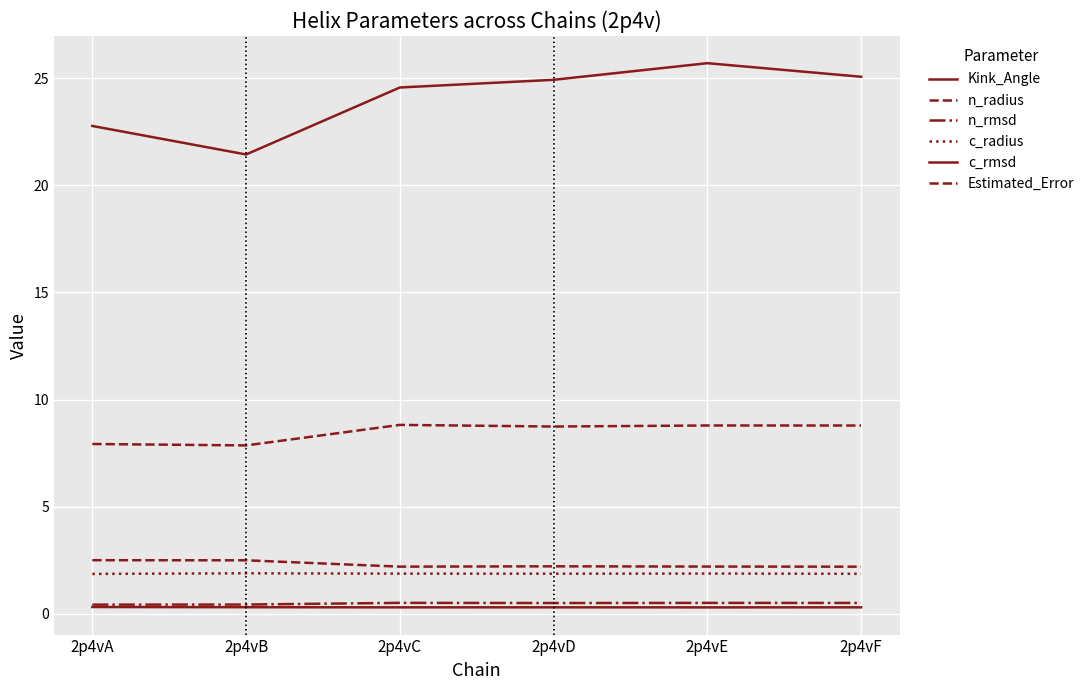

What is the greatest value displayed?

25.7